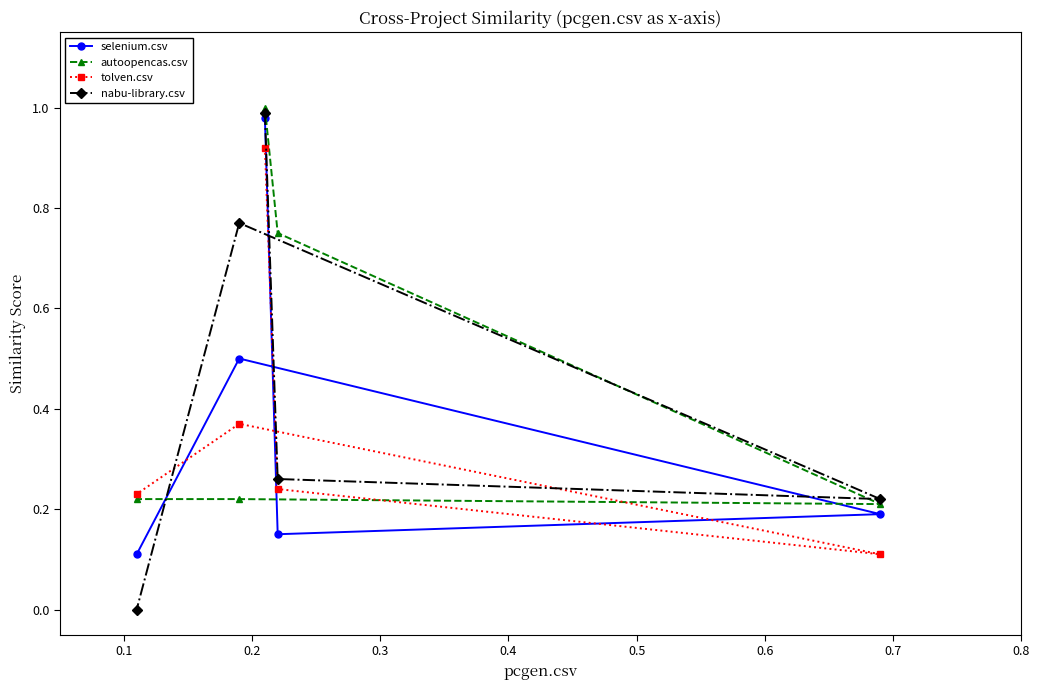

Which series has the widest spread of values?

nabu-library.csv